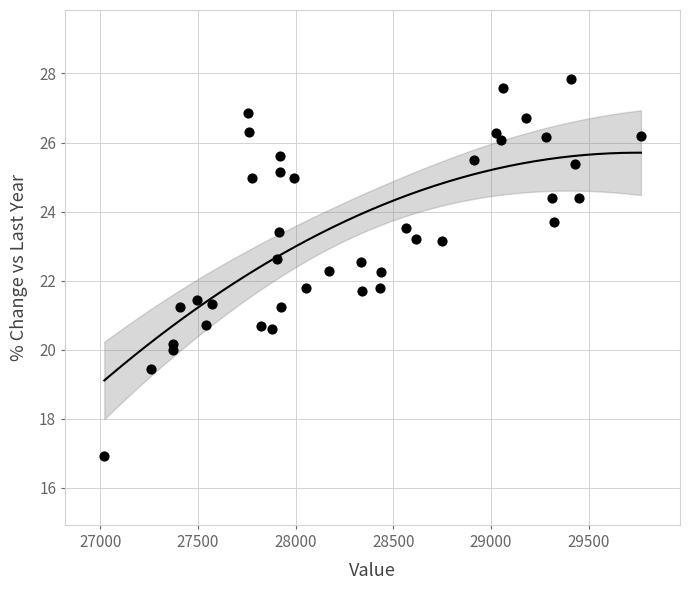

What is the range of X values (max minus min)?

2748.0